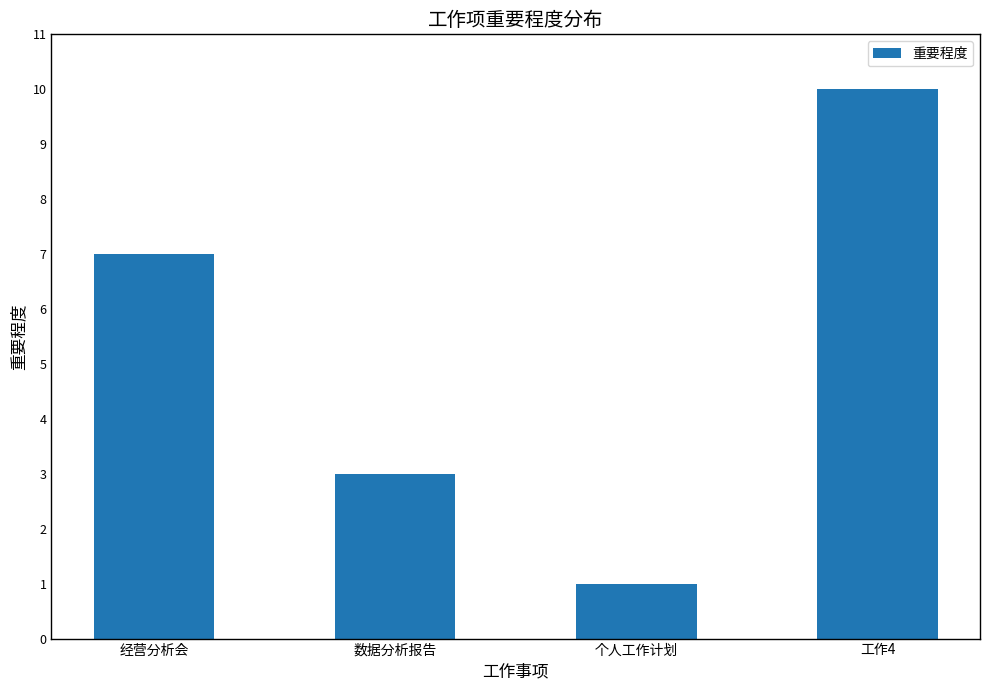

List the labels in order of value, largest first.

工作4, 经营分析会, 数据分析报告, 个人工作计划